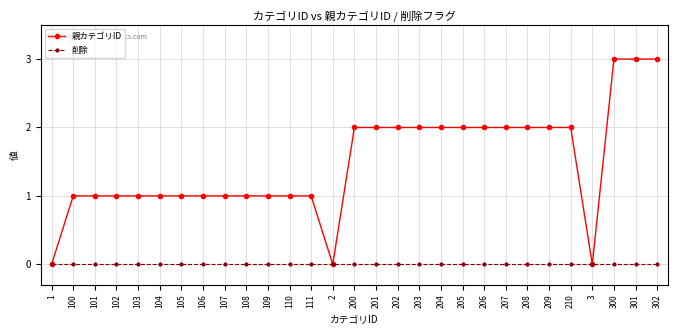

What are all the series names shown in the legend?

親カテゴリID, 削除